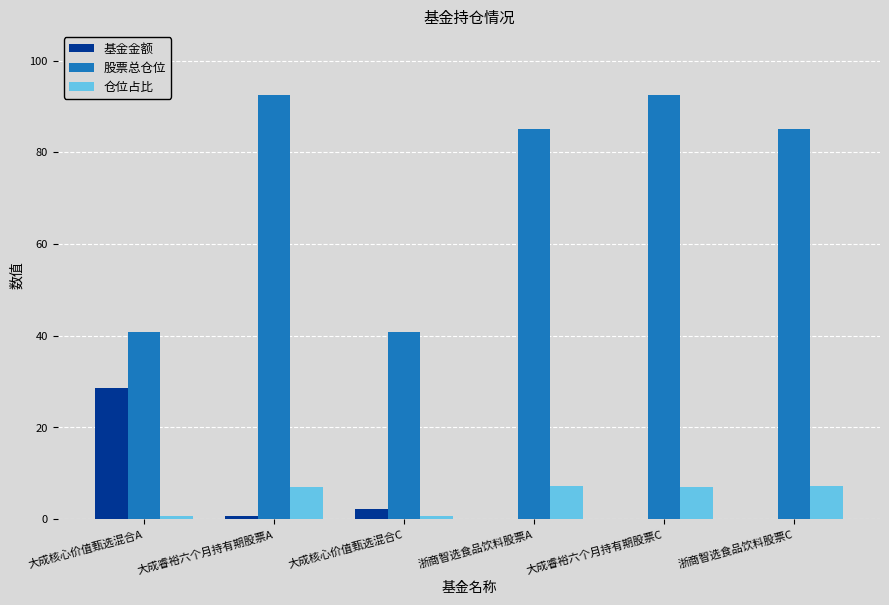

How many groups of bars are there?

6